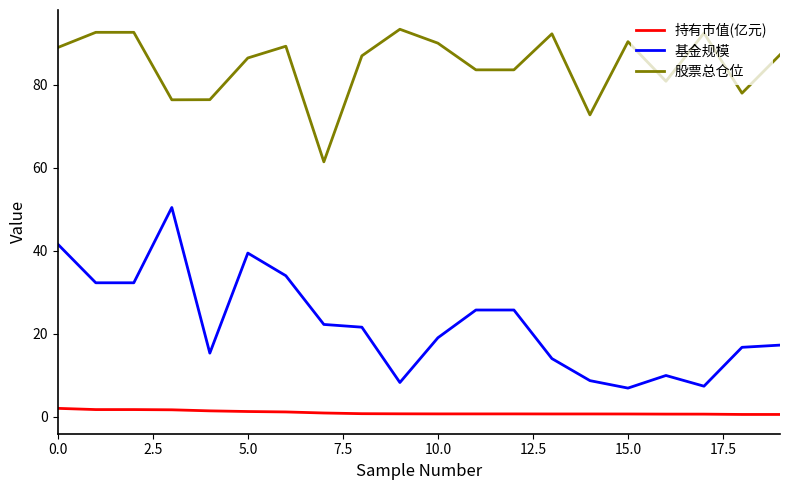

At how many categories does at least one series exceed 79?

15